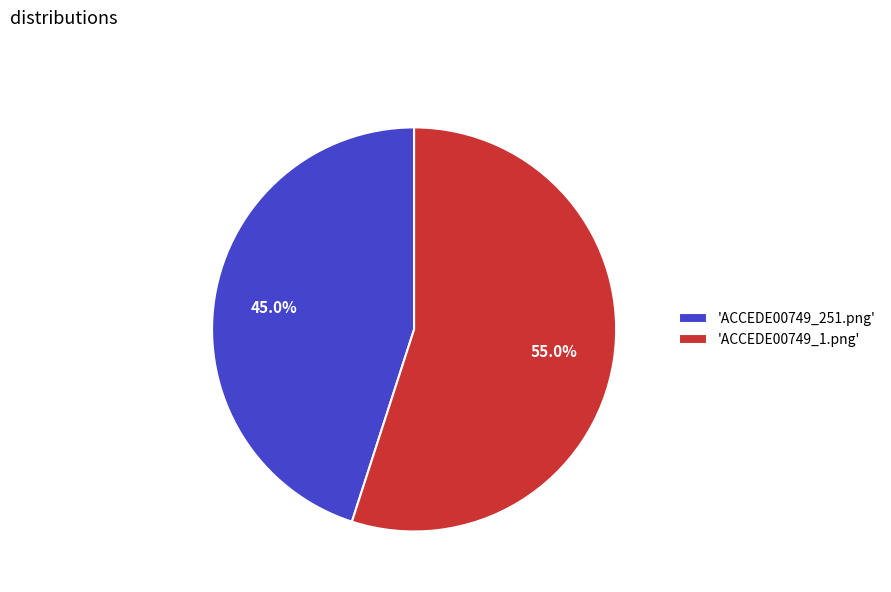

To the nearest percent, what is the difference between the largest and smallest slice percentages?

10%